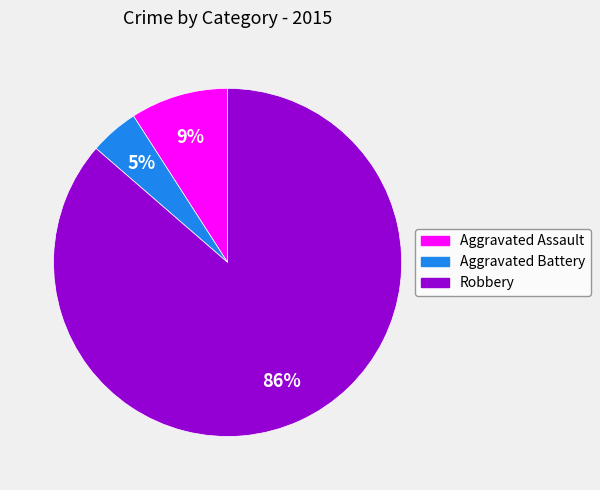

How many segments does this pie chart have?

3